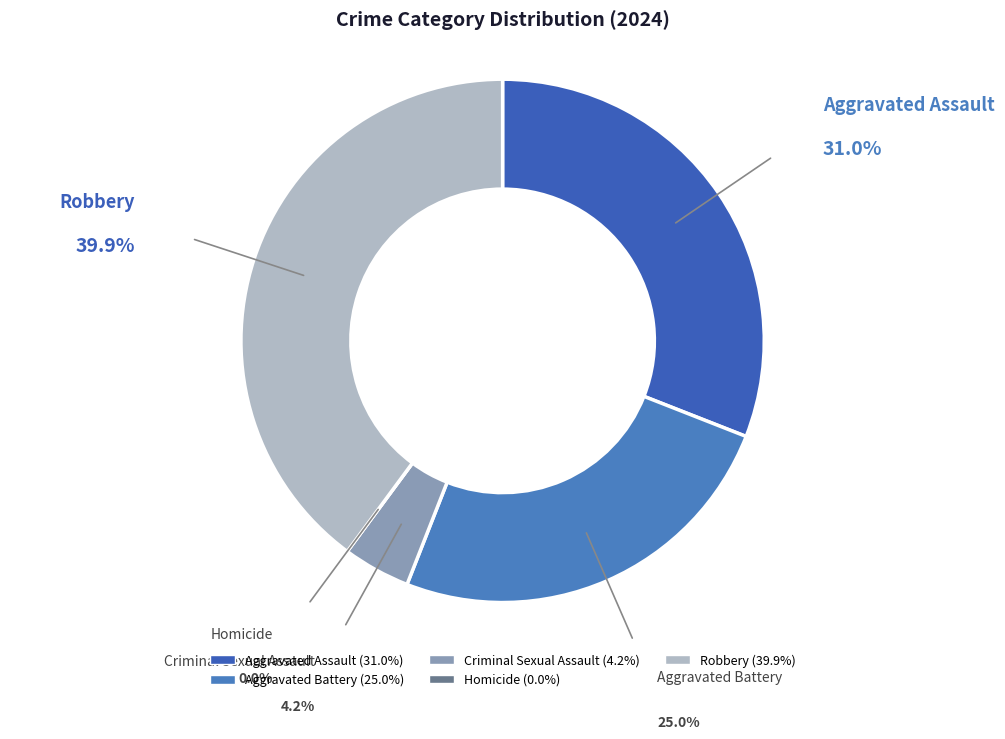

Does Criminal Sexual Assault represent more than half of the total?

No